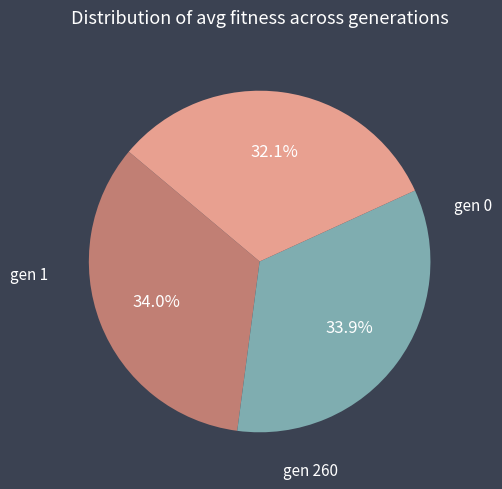

Is there any slice that represents more than half of the pie?

No